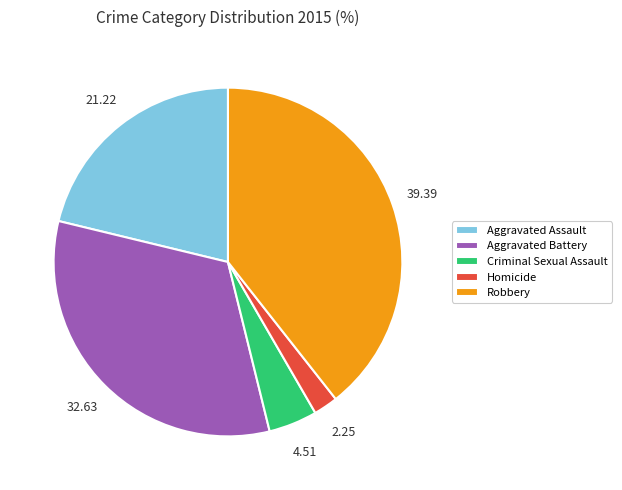

Between Robbery and Homicide, which is larger?

Robbery